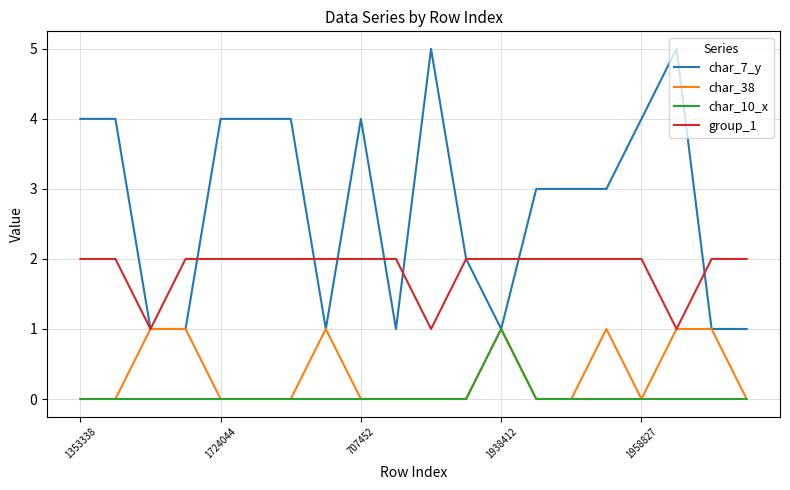

What is the greatest value displayed?

5